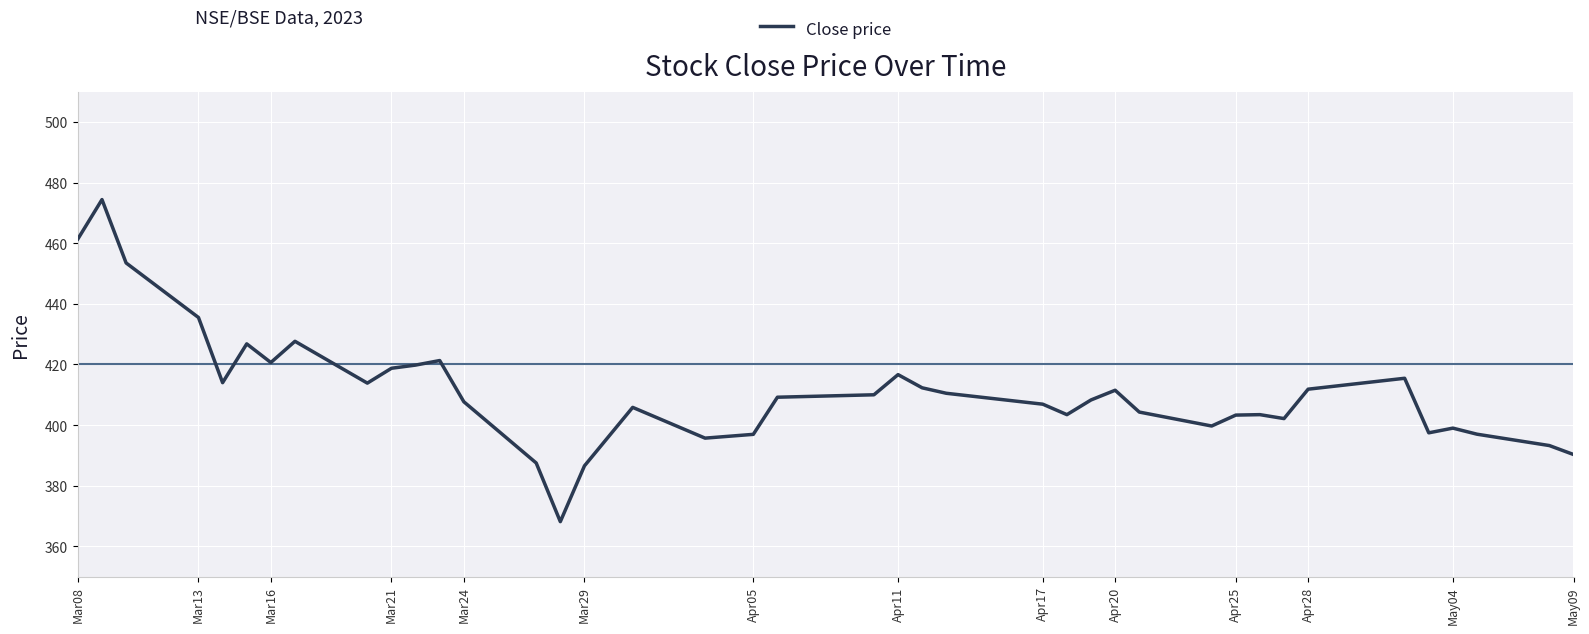

What is the greatest value displayed?

474.4